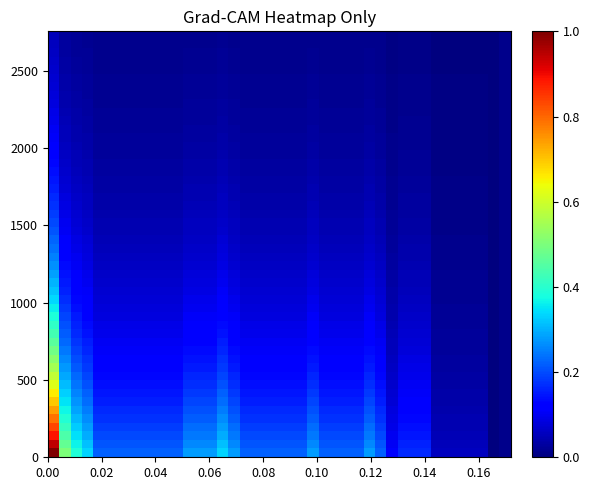

Reading right to left, list all the values displayed in this chart.

0.0	0.0	0.0	0.0	0.0	0.0	0.1	0.1	0.1	0.1	0.2	0.2	0.2	0.2	0.2	0.2	0.2	0.2	0.2	0.2	0.2	0.2	0.2	0.2	0.3	0.2	0.2	0.2	0.2	0.2	0.2	0.2	0.2	0.2	0.2	0.2	0.3	0.3	0.4	0.8